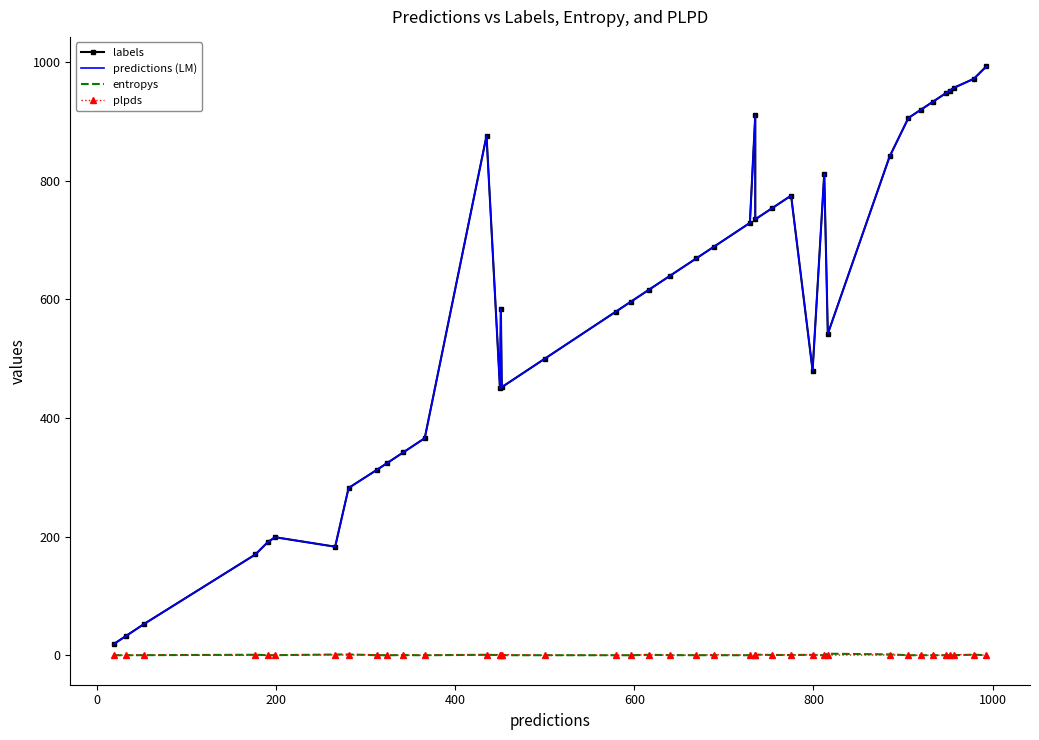

How many lines are shown in the chart?

4